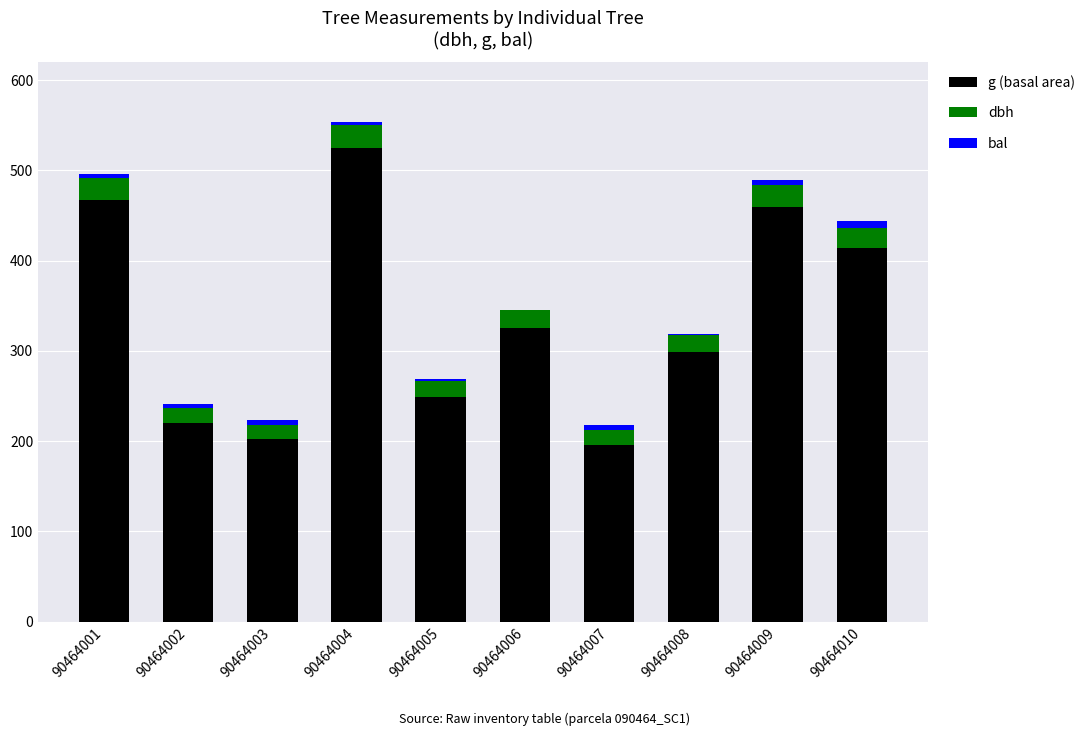

What is the total value across all series at 90464006?

345.6